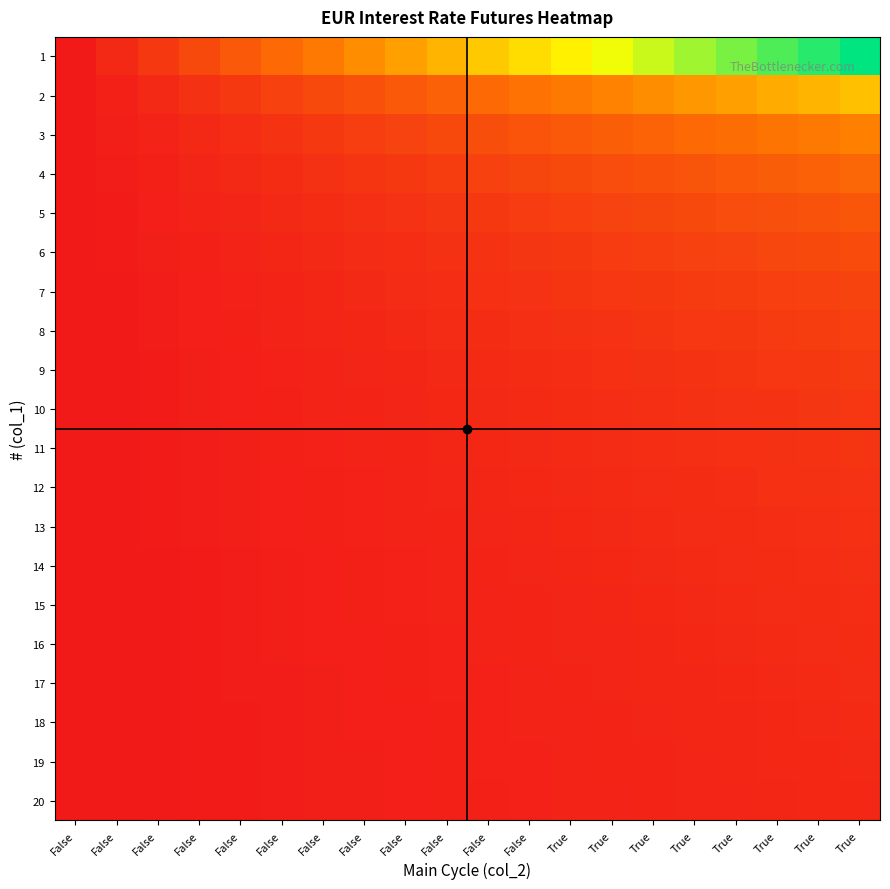

At which category is the sum across all series the highest?

True